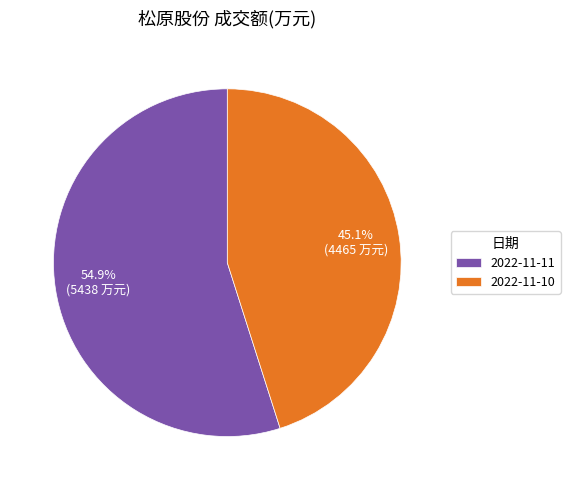

True or false: 2022-11-11 accounts for 47% of the total.

False